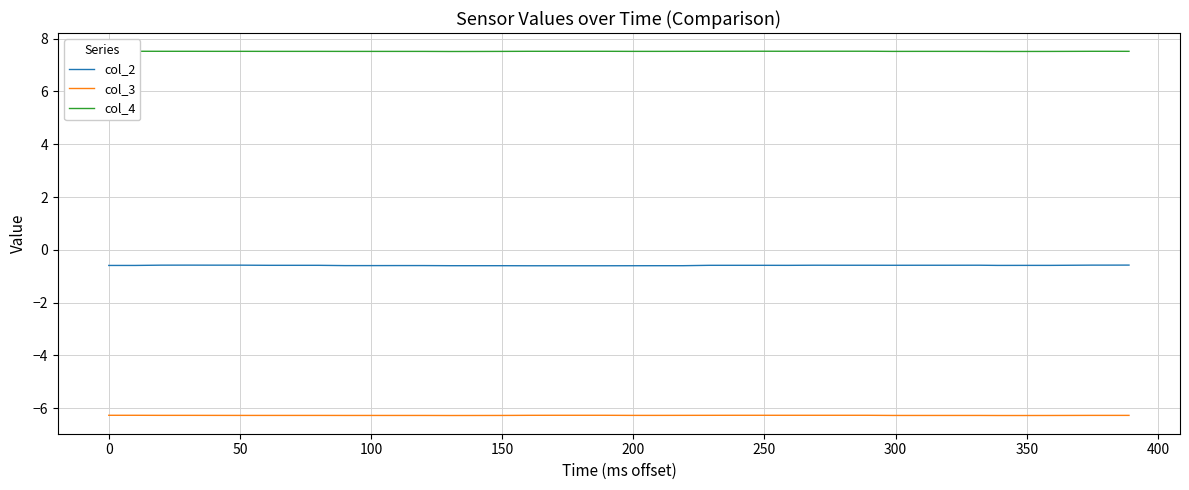

True or false: col_4 and col_3 cross at least once.

False